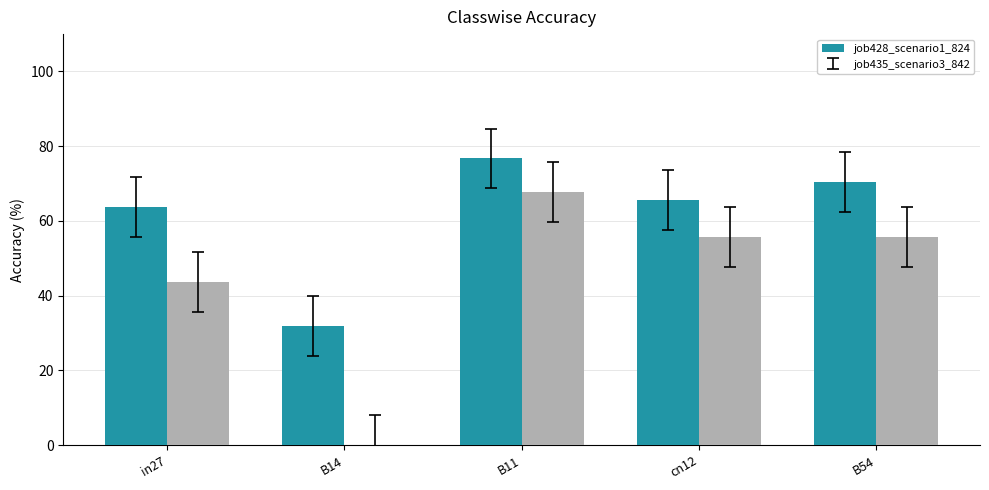

What is the maximum value shown in the chart?

76.7